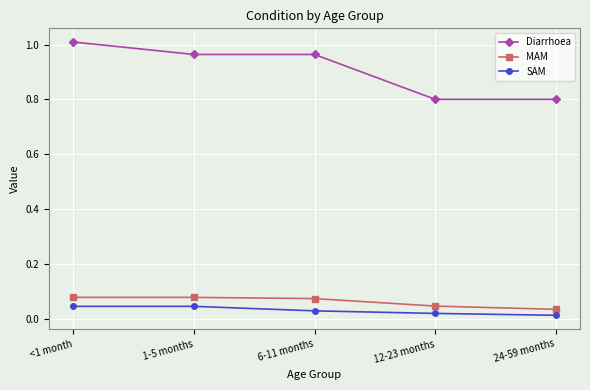

Between <1 month and 24-59 months, which series saw the biggest shift?

Diarrhoea